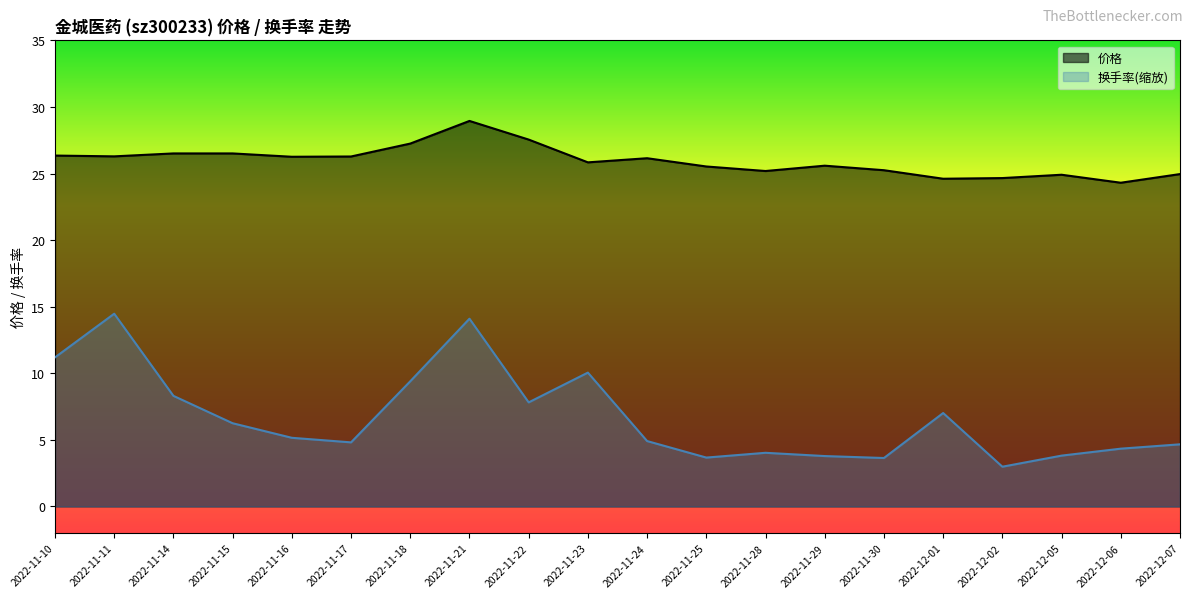

At how many categories does at least one series exceed 22?

20